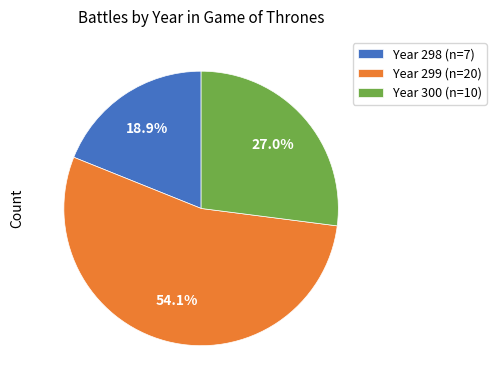

What is the ratio of the value at Year 300 (n=10) to the value at Year 299 (n=20)?

0.5